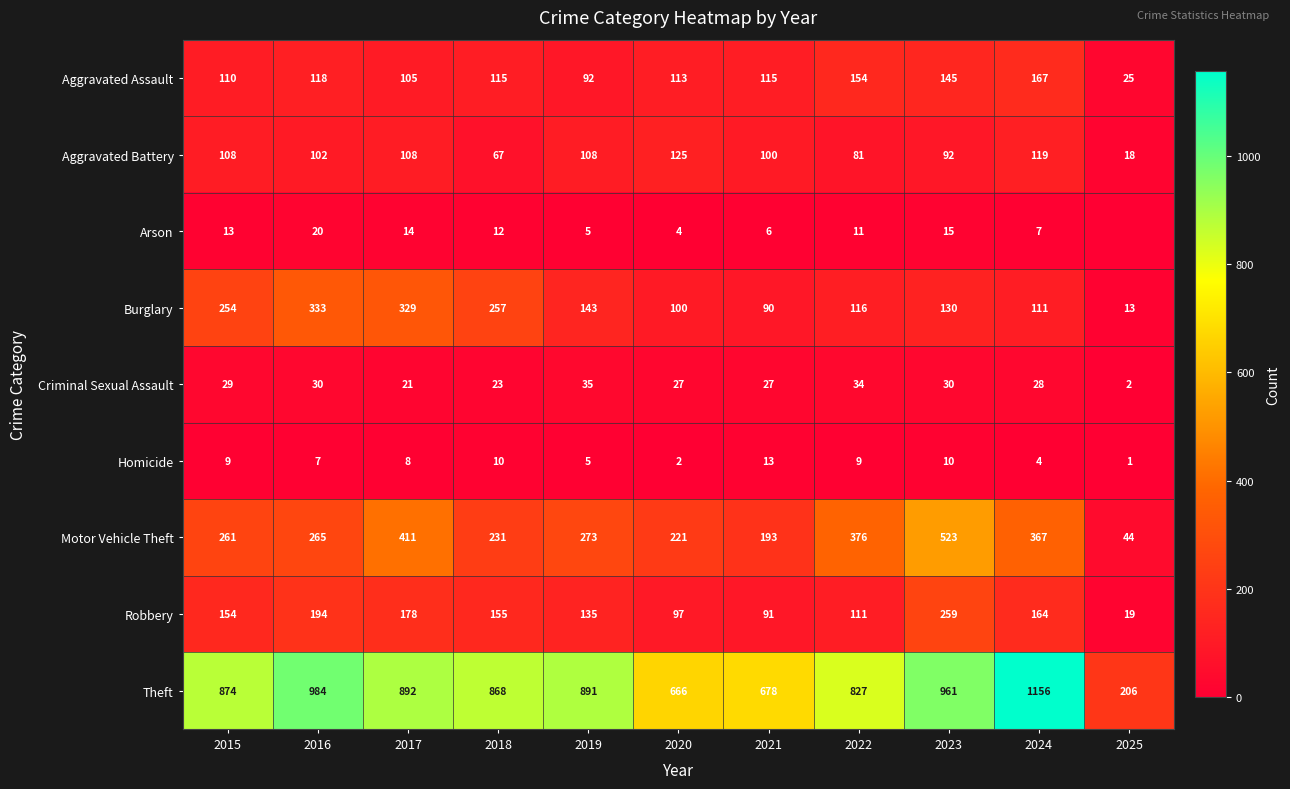

What is the spread (max minus min) of values at 2015?

865